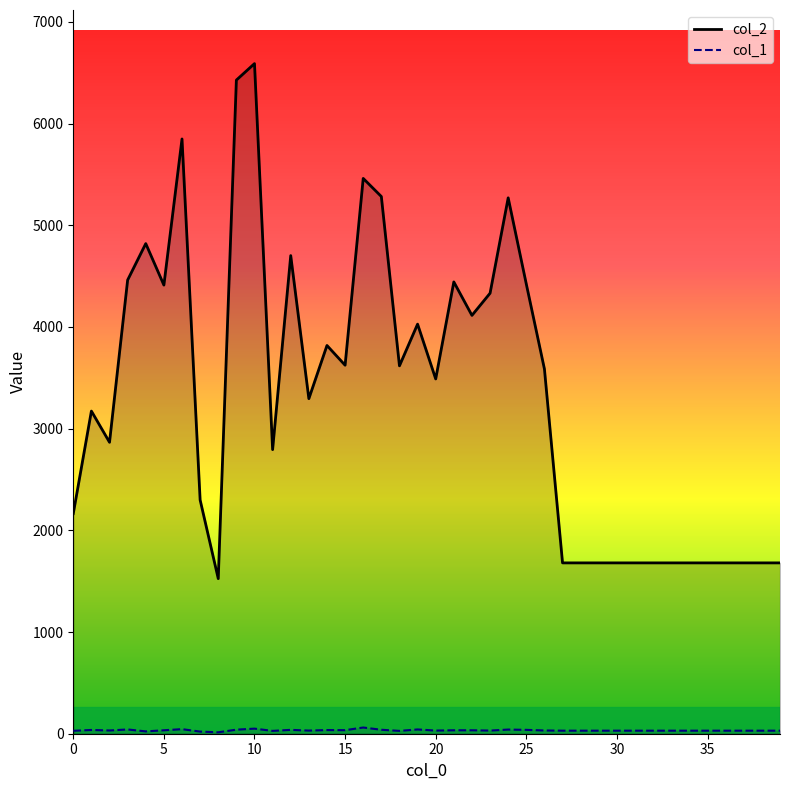

How many lines are shown in the chart?

2